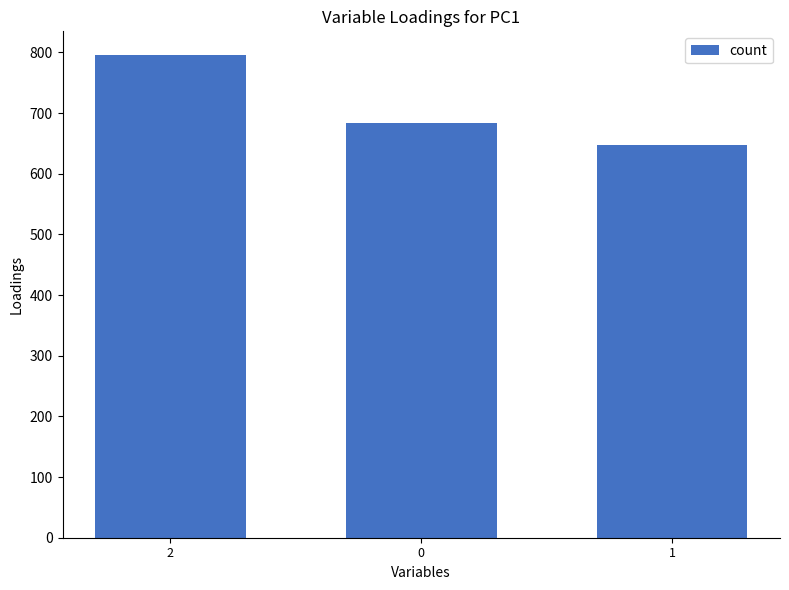

Reading left to right, transcribe all the data shown in this chart.

795	684	647